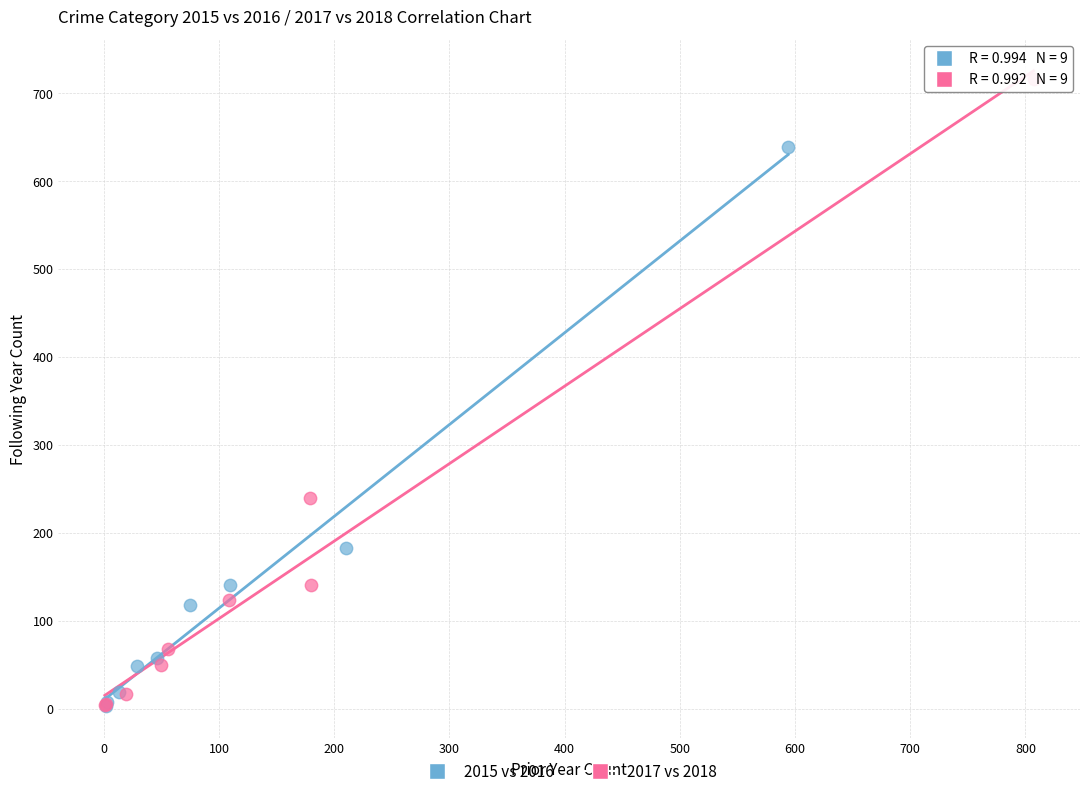

What are all the series names shown in the legend?

2015 vs 2016, 2017 vs 2018